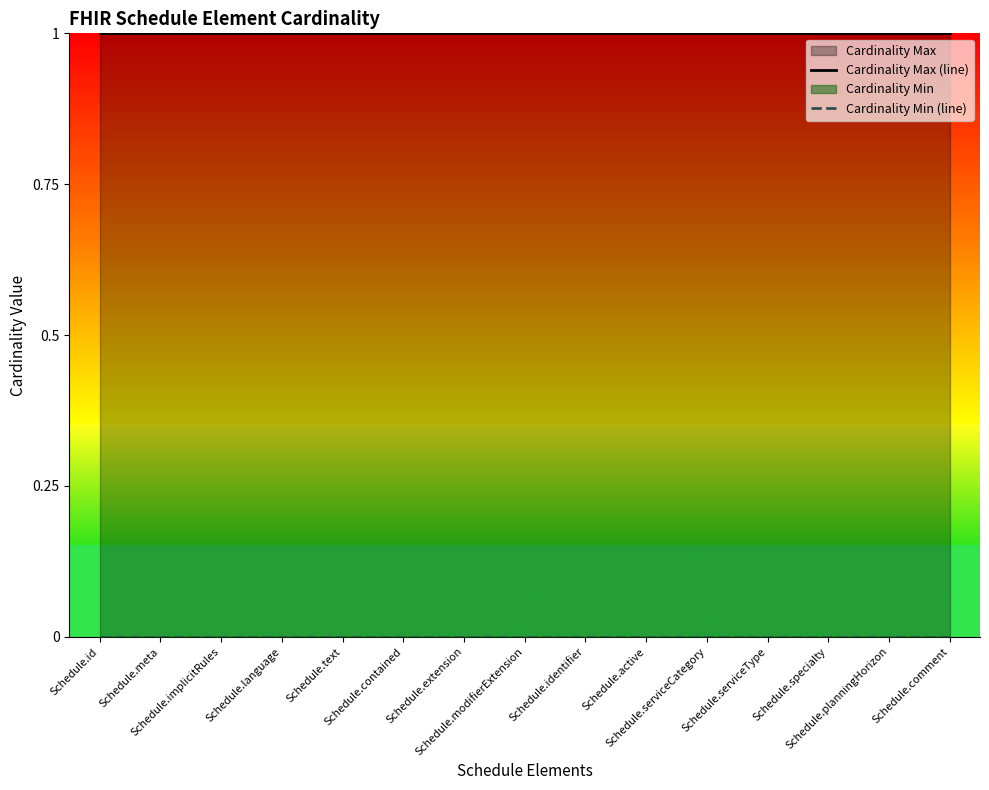

Which category has the lowest value across all series?

Schedule.id